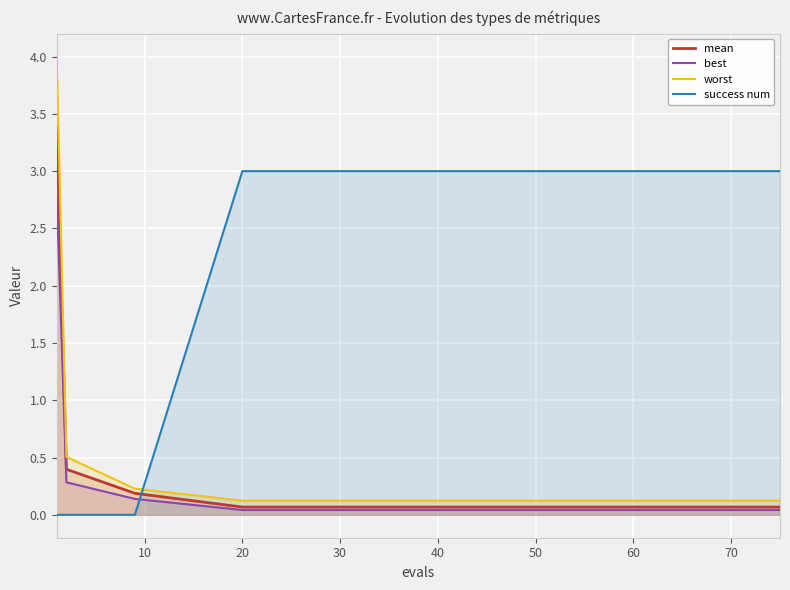

What is the maximum value for mean?

3.4